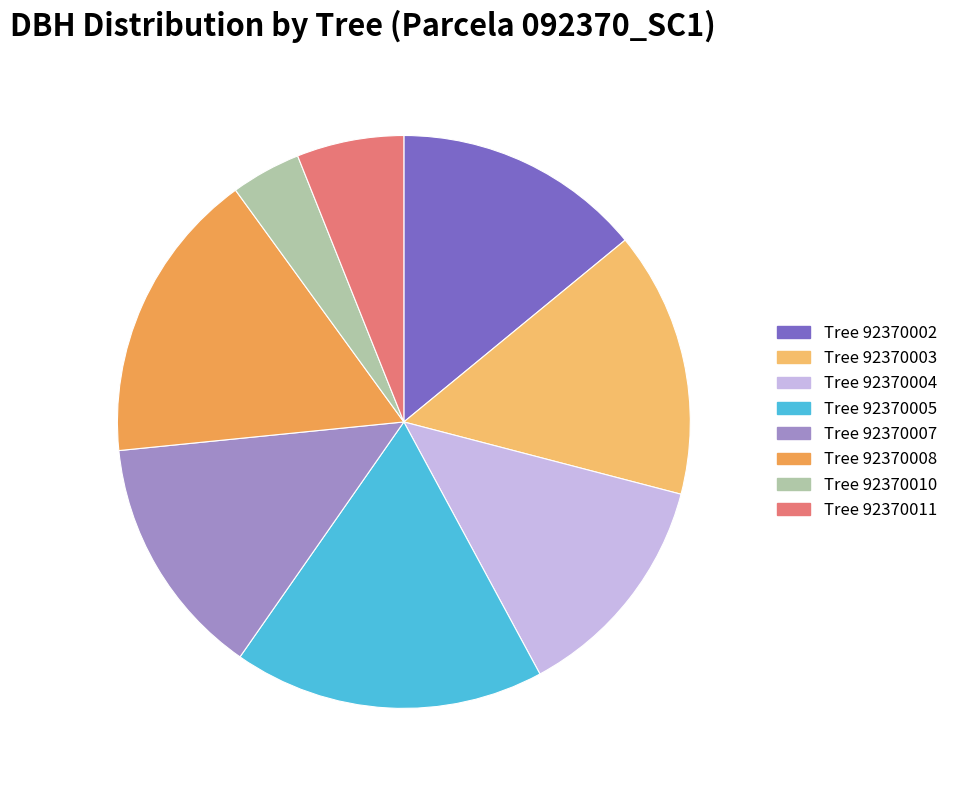

To the nearest percent, what is the average slice percentage?

12%